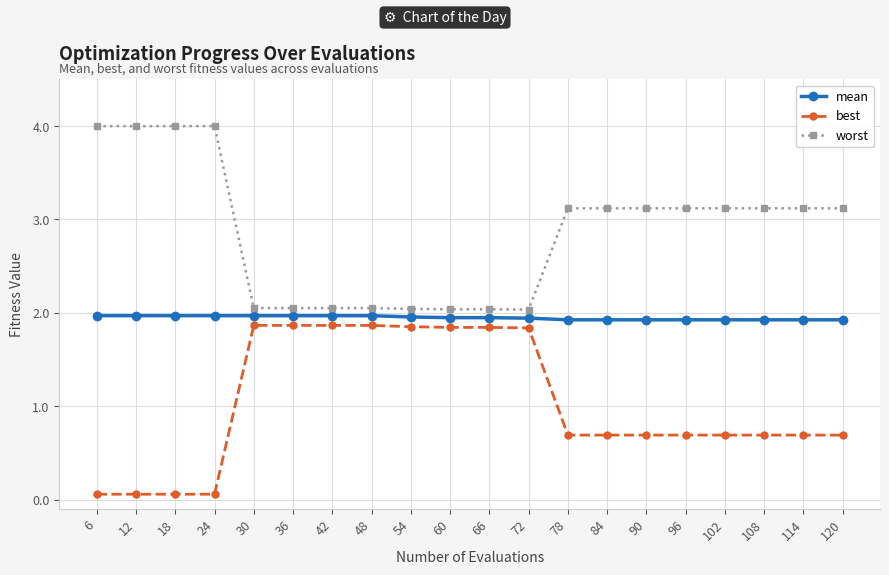

Which series has the widest spread of values?

worst